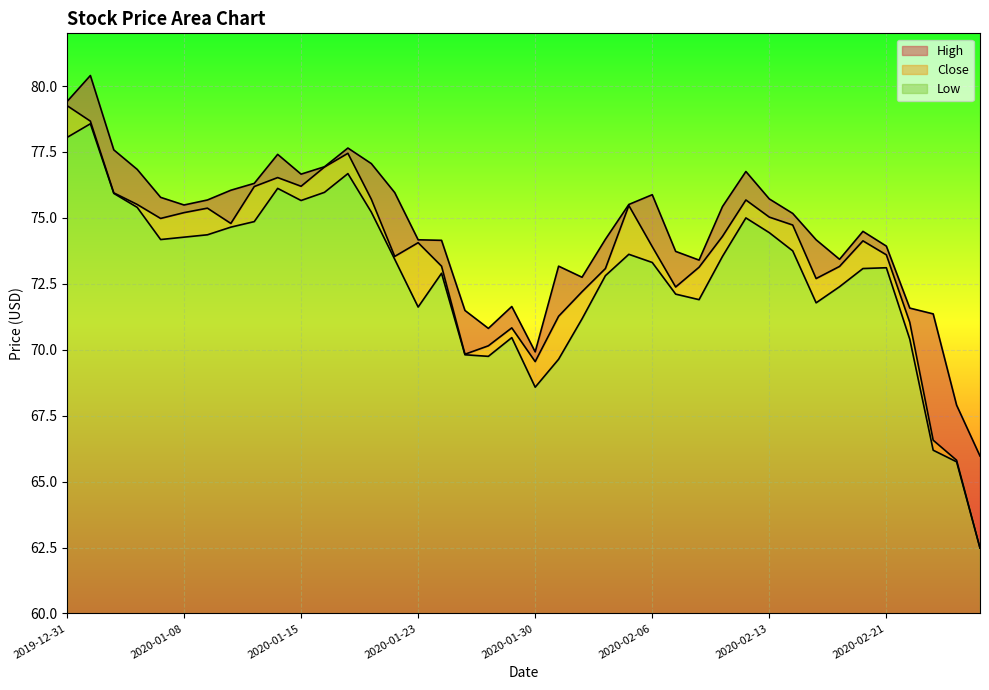

True or false: Low and High intersect in this chart.

False